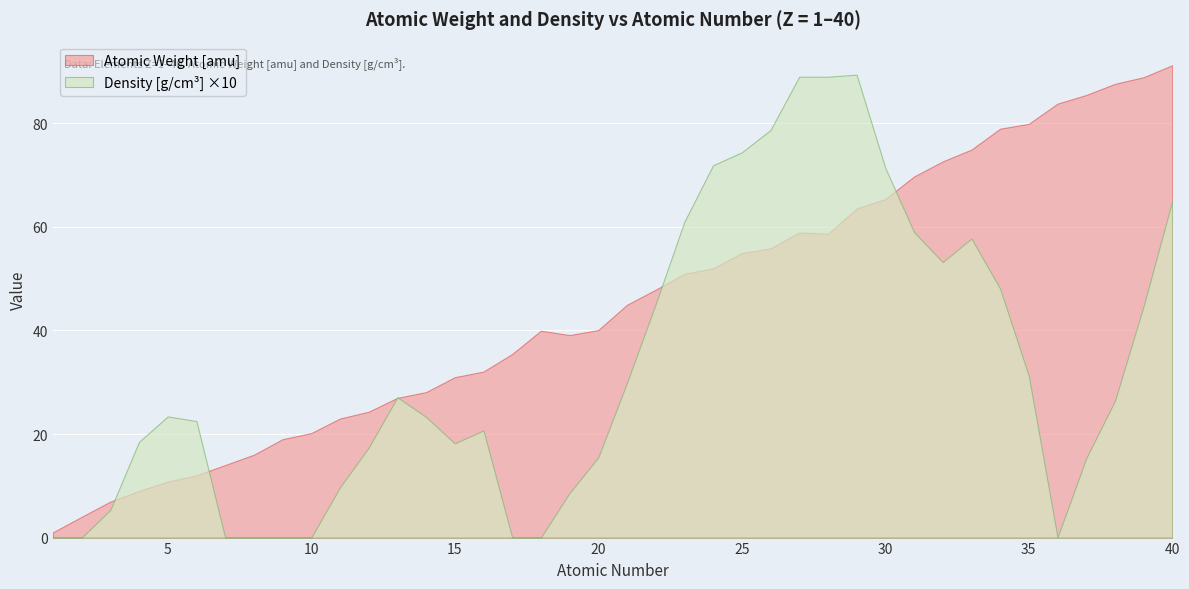

In Atomic Weight [amu], how many points are lower than both neighbors (excluding endpoints)?

2